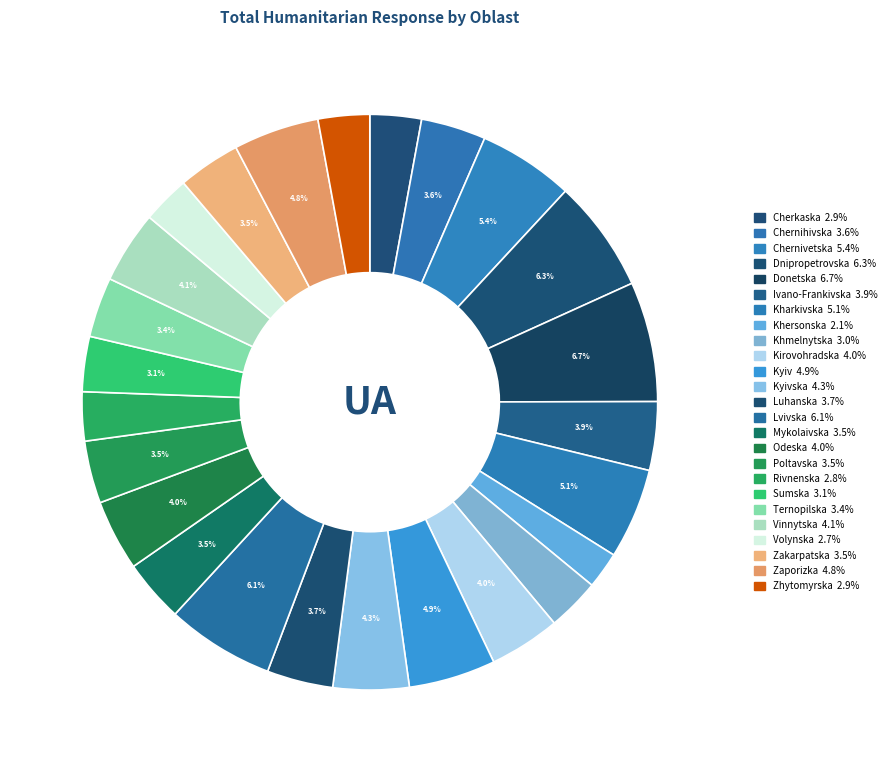

Count the number of slices in the pie.

25